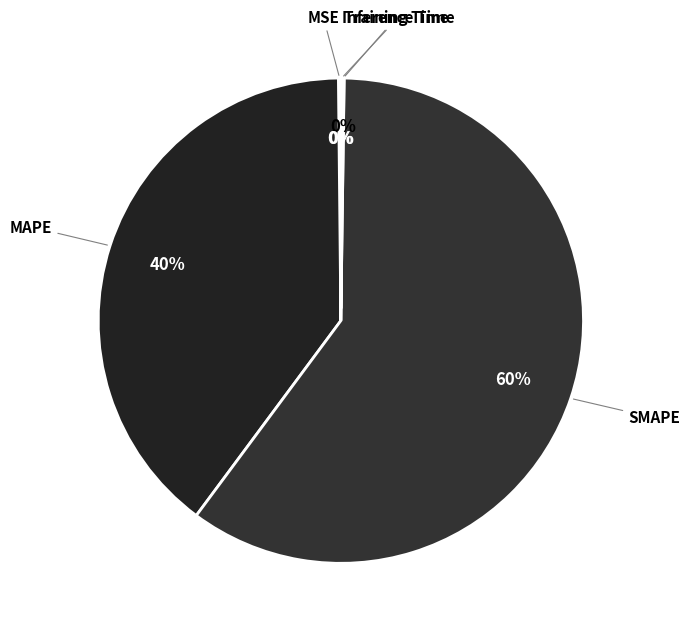

What is the majority slice?

SMAPE